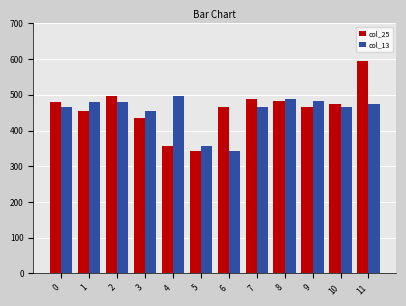

What is the maximum value for col_13?

496.7